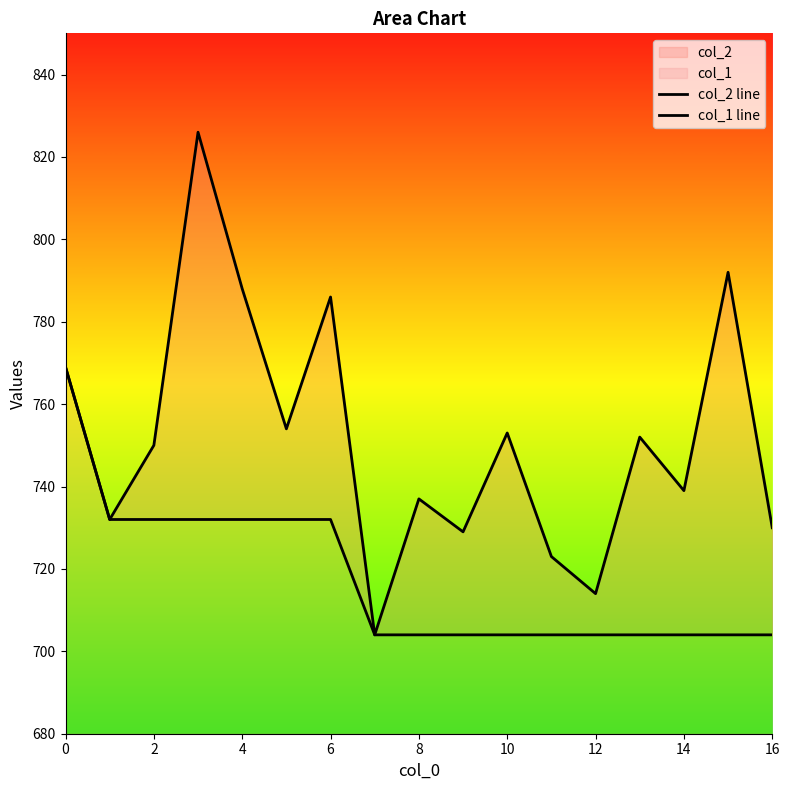

Rank the series by their average value, from lowest to highest.

col_1 line, col_2 line